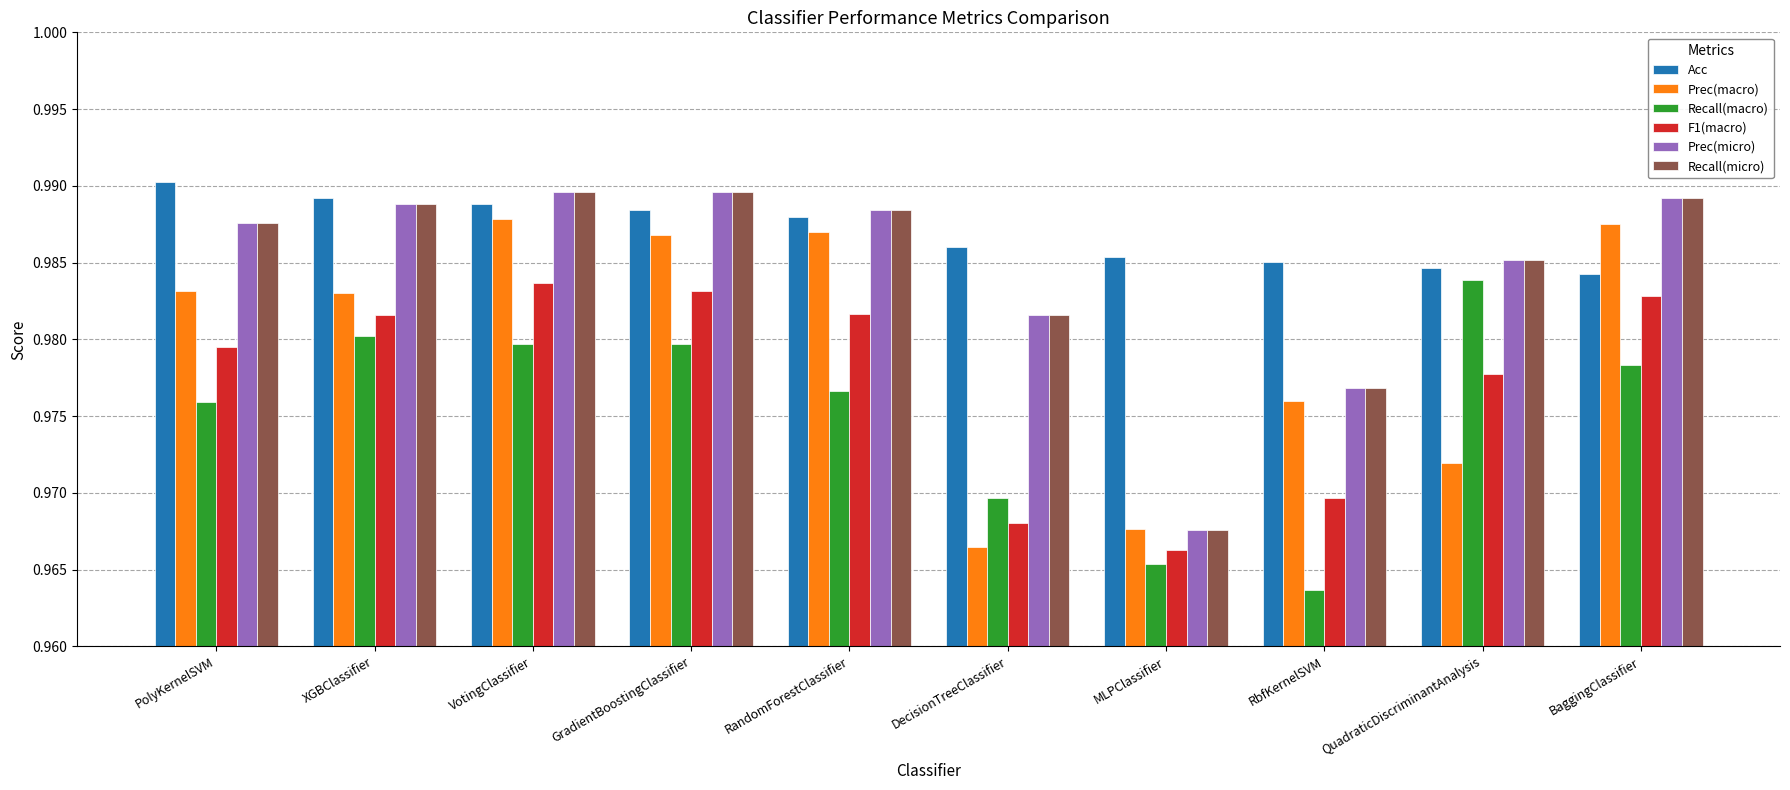

How many bars are there in each group?

6